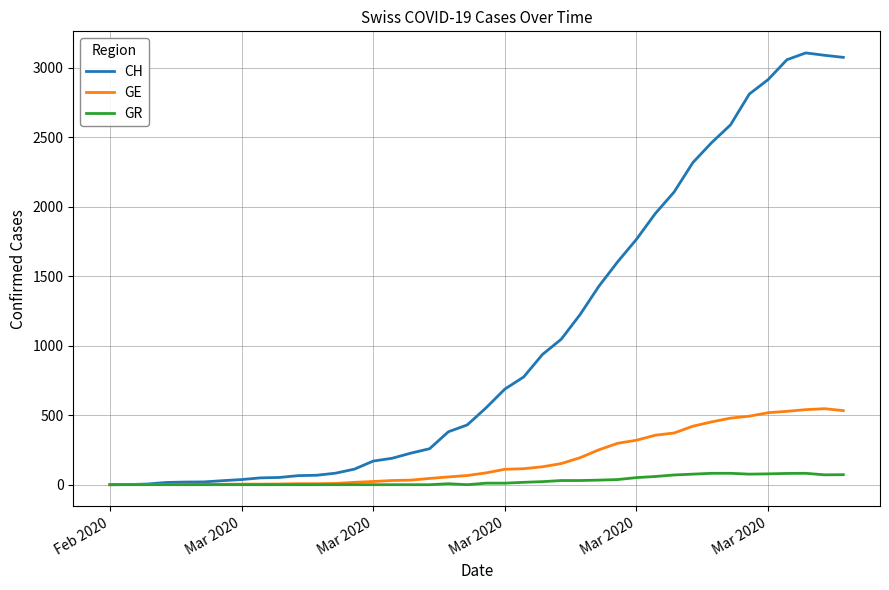

What are all the series names shown in the legend?

CH, GE, GR